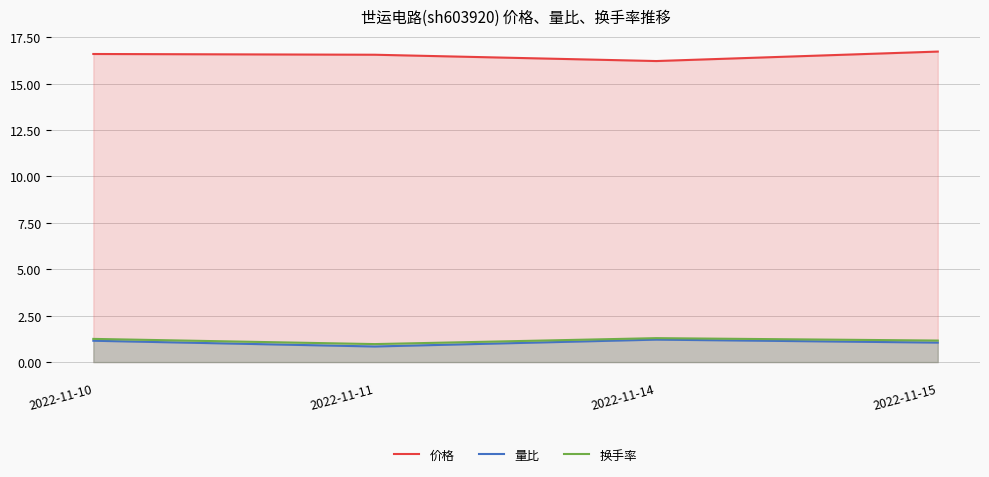

Reading right to left, transcribe all the data shown in this chart.

价格: 16.7	16.2	16.6	16.6
量比: 1.1	1.2	0.8	1.1
换手率: 1.2	1.3	1.0	1.2